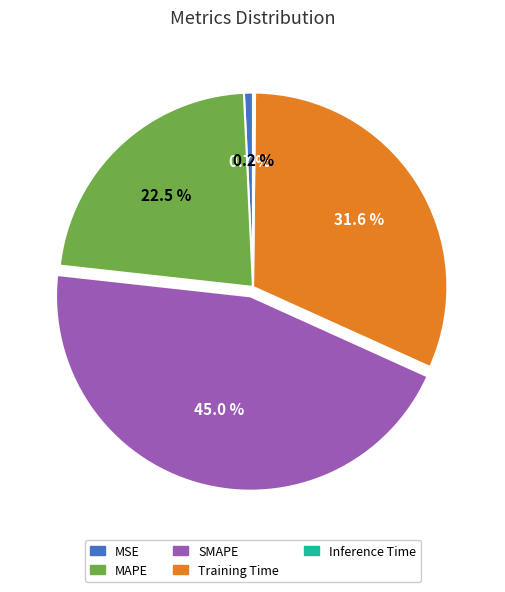

Does any single category account for the majority?

No